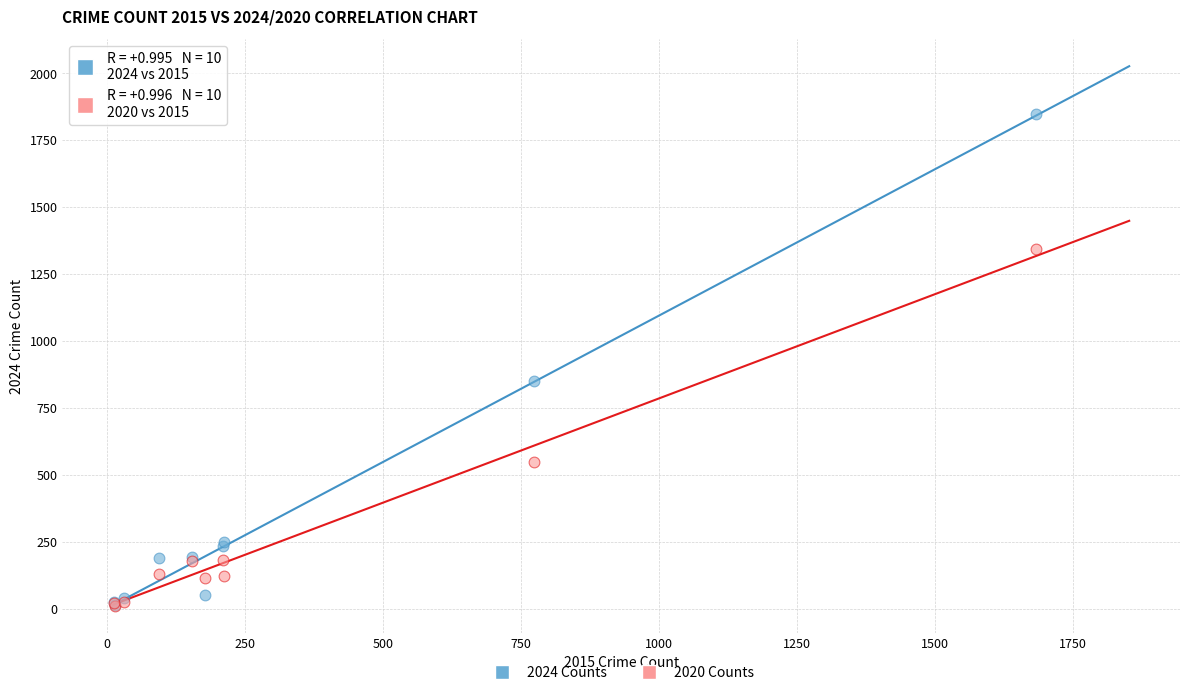

Across all series, what Y value is closest to 929?

849